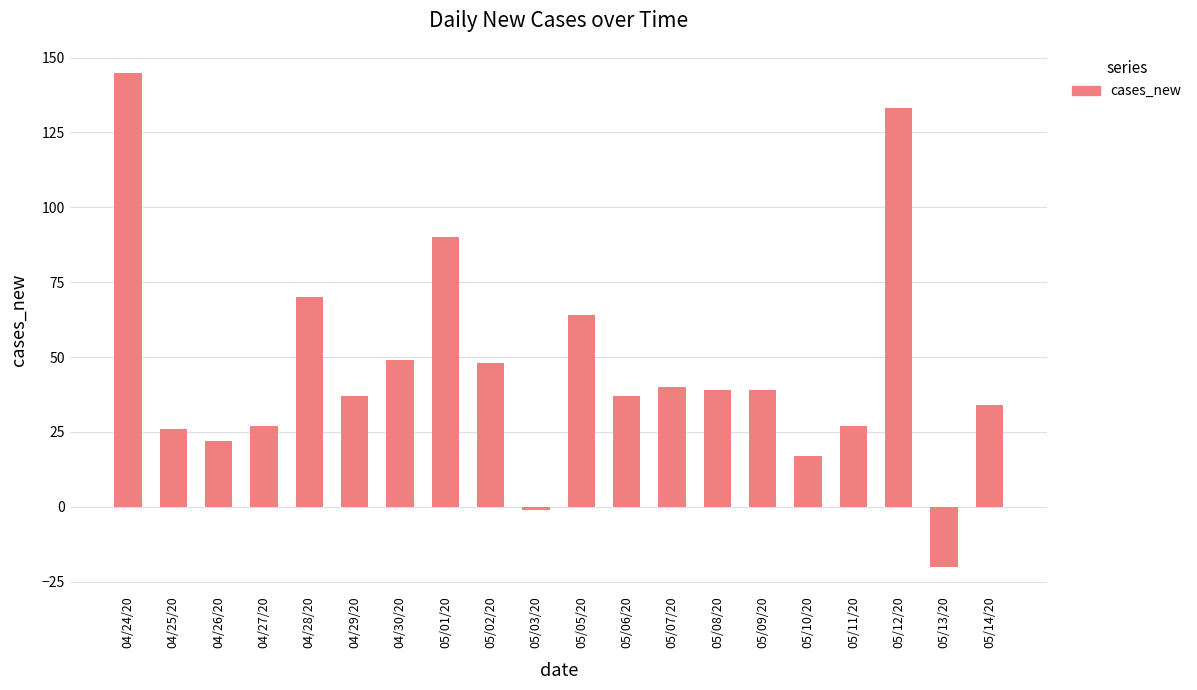

What is the label of the 5th bar from the left?

04/28/20